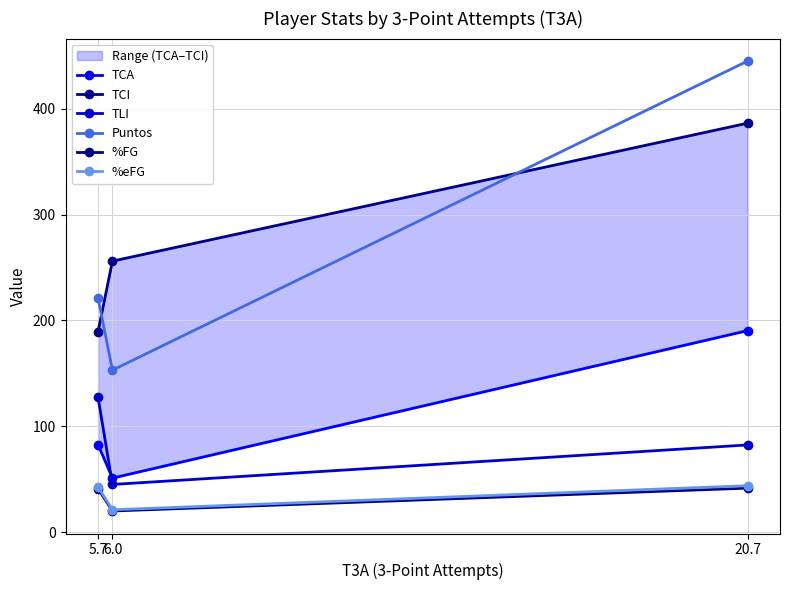

Which series has the largest range (max minus min)?

Puntos